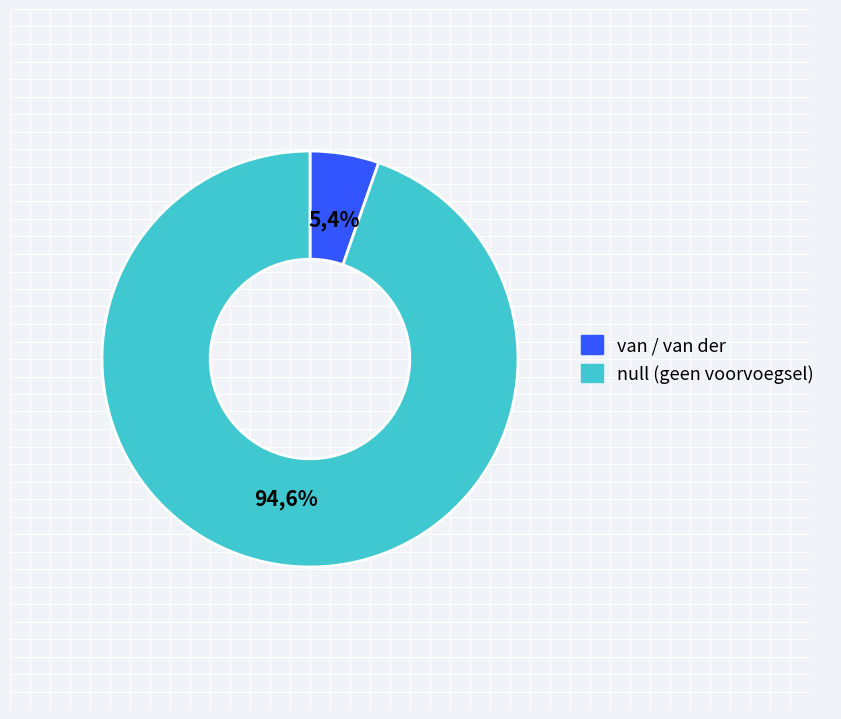

To the nearest percent, what portion does null represent?

95%